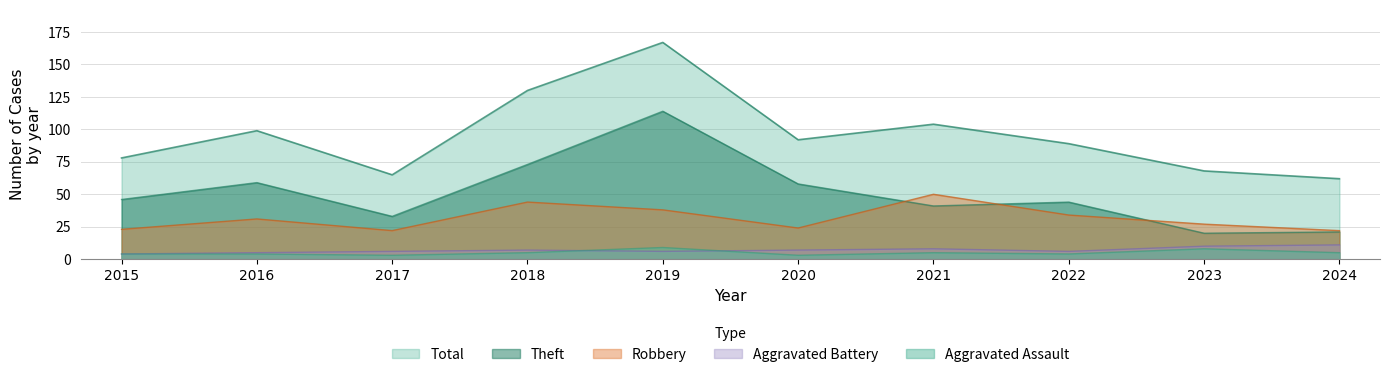

What is the highest value of the Aggravated Battery series?

11